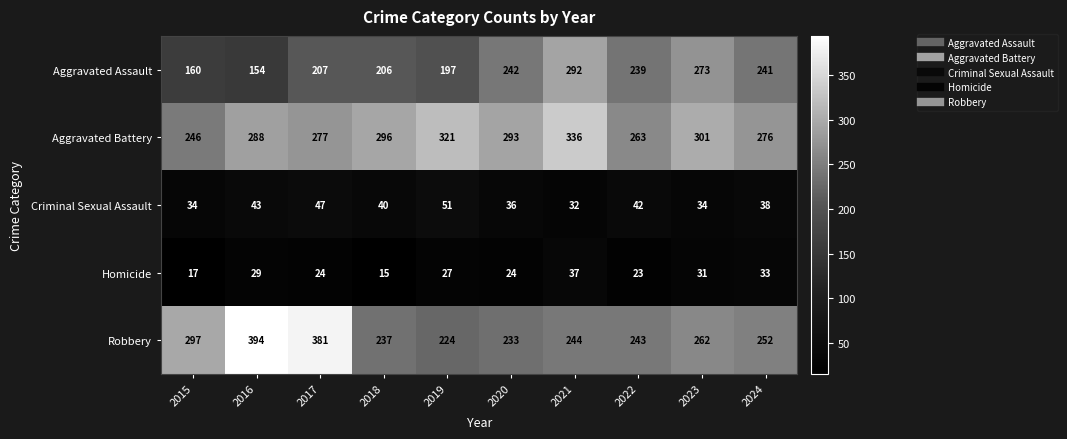

What is the difference between the second highest and minimum values in the Aggravated Assault series?

119